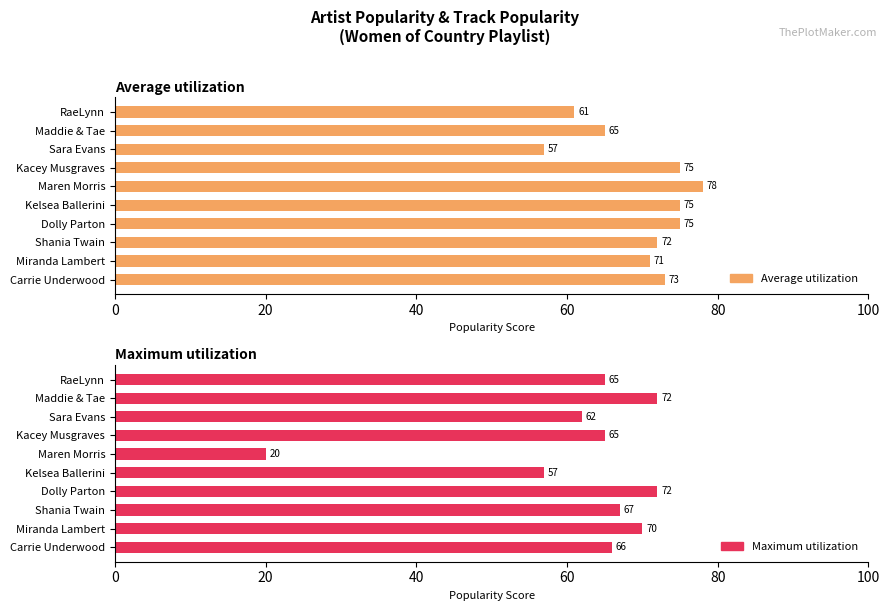

The value of Maximum utilization at Miranda Lambert is 38. True or false?

False